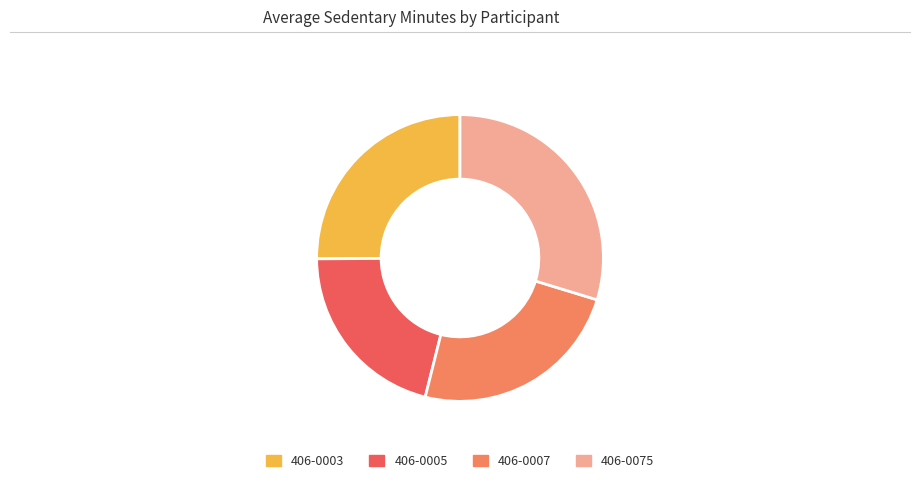

Rank the categories by value from lowest to highest.

406-0005, 406-0007, 406-0003, 406-0075